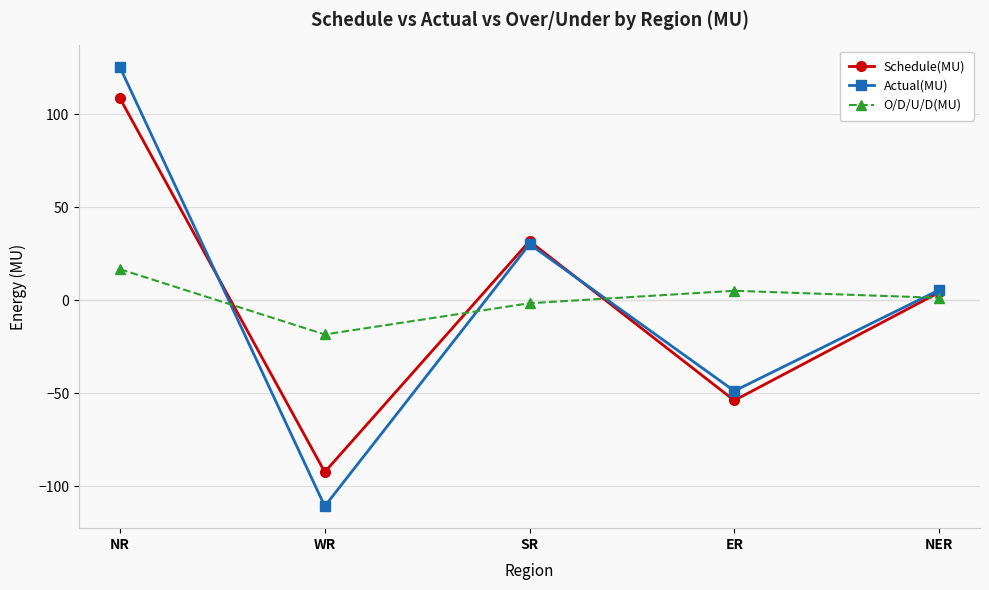

Where is Schedule(MU) nearest to the value 8?

NER